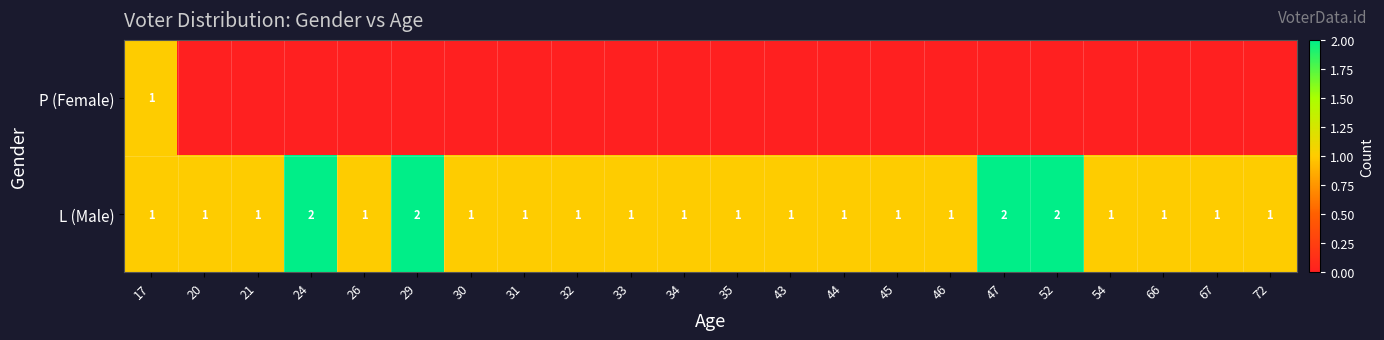

True or false: L (Male) has a value of 2 at 52.

True